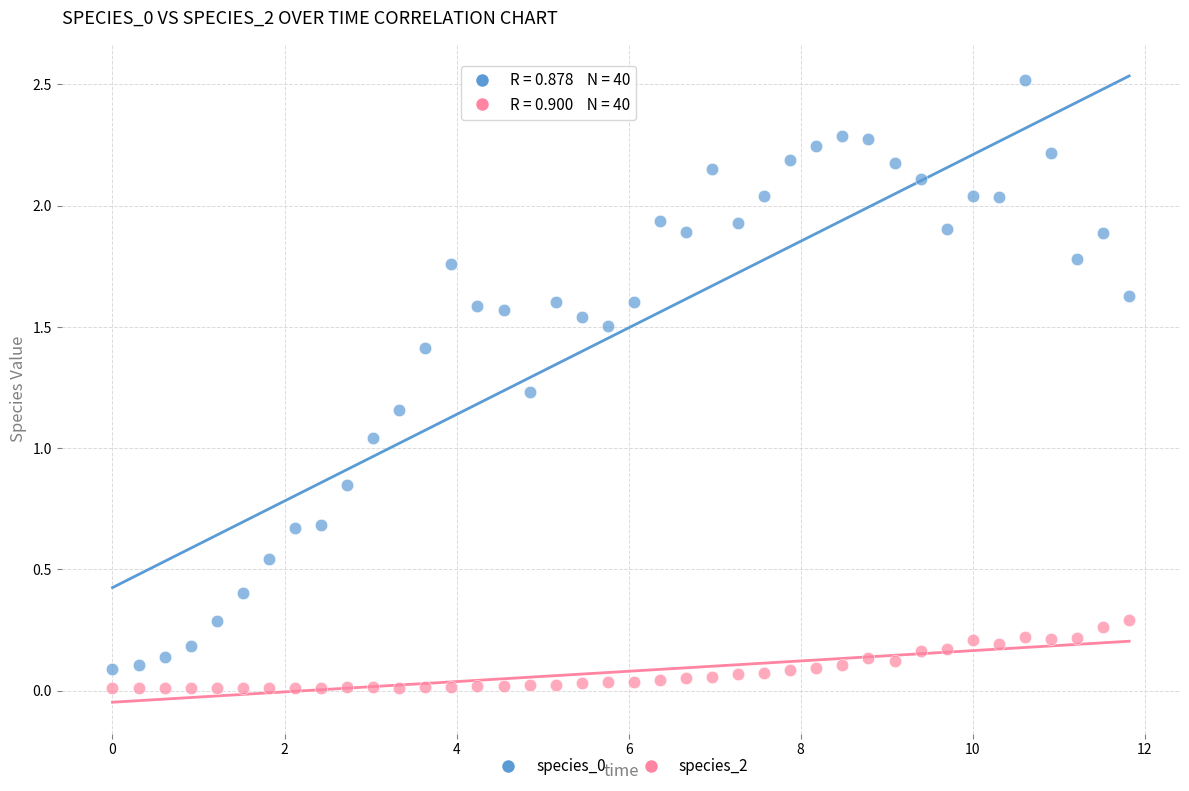

What is the X range (max minus min) for the scatter plot?

11.8